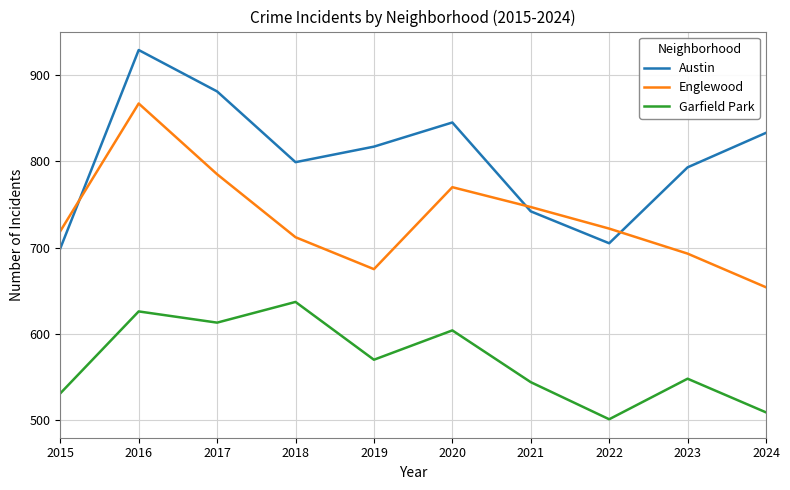

Which series has the widest spread of values?

Austin